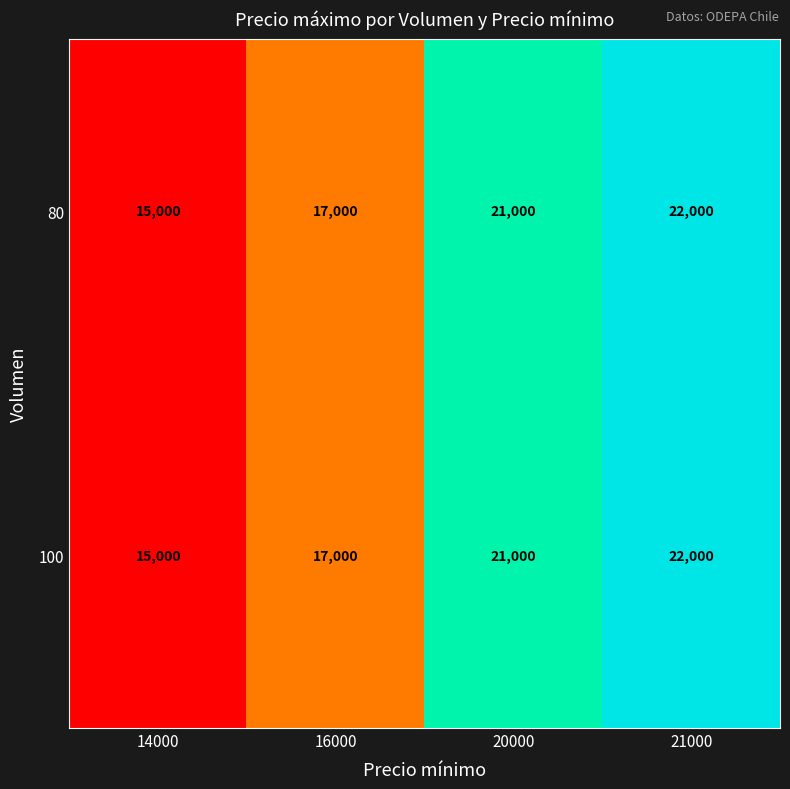

Rank the categories by 80 value from highest to lowest.

21000, 20000, 16000, 14000